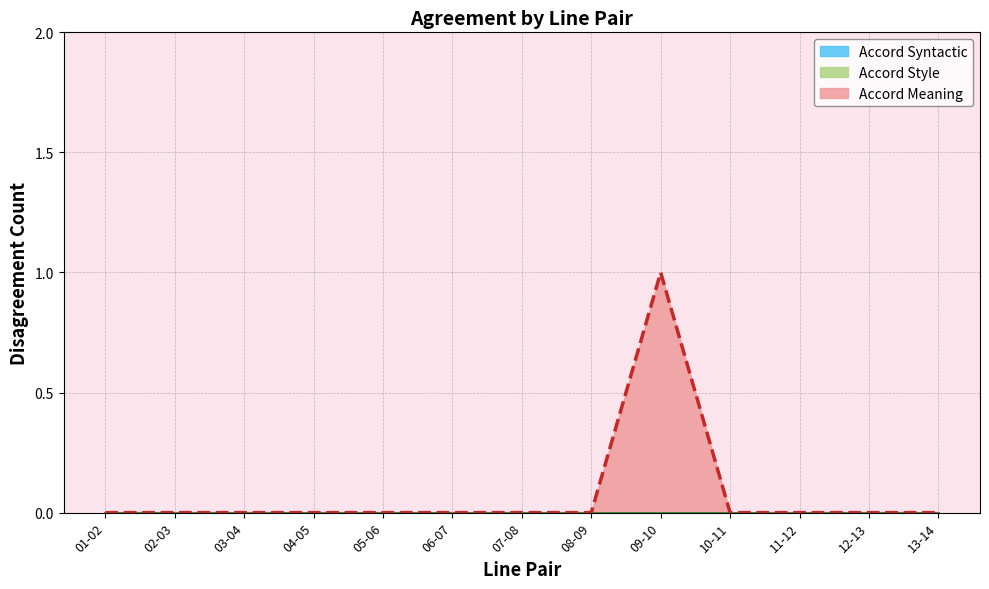

At which label is Accord Syntactic closest to 0?

01-02